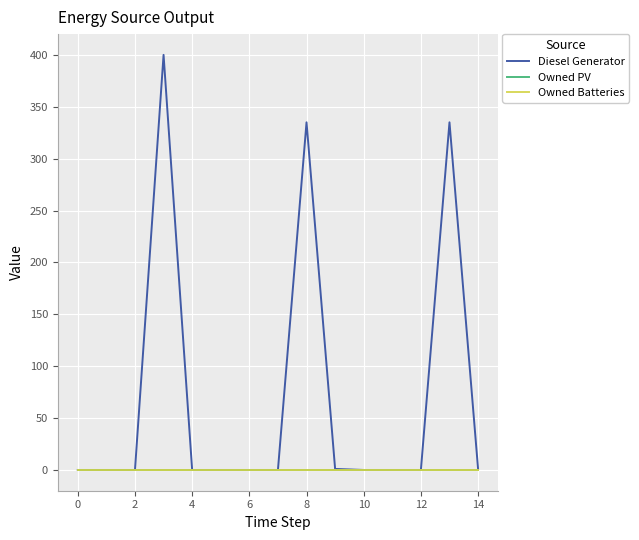

Is this an area chart (filled region under the line)?

No